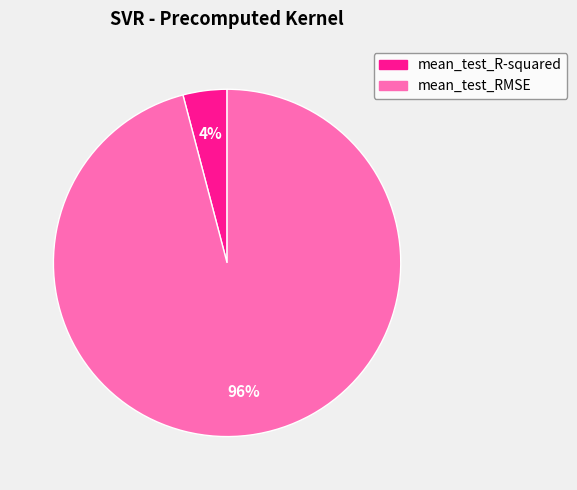

What percentage is the mean_test_R-squared slice, to the nearest percent?

4%